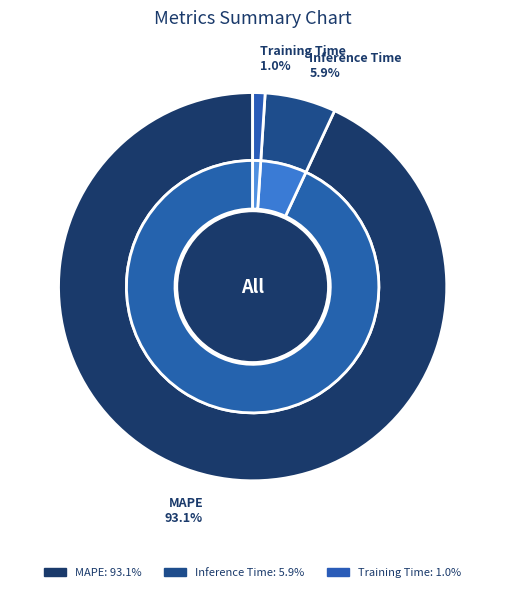

To the nearest percent, what portion does MAPE represent?

93%